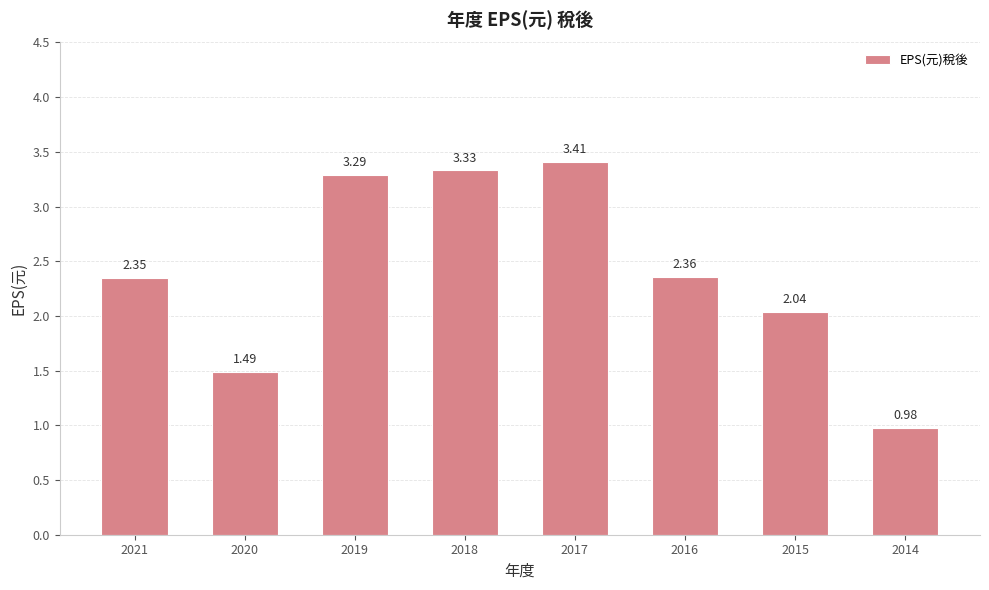

At which label is the value closest to 2?

2015